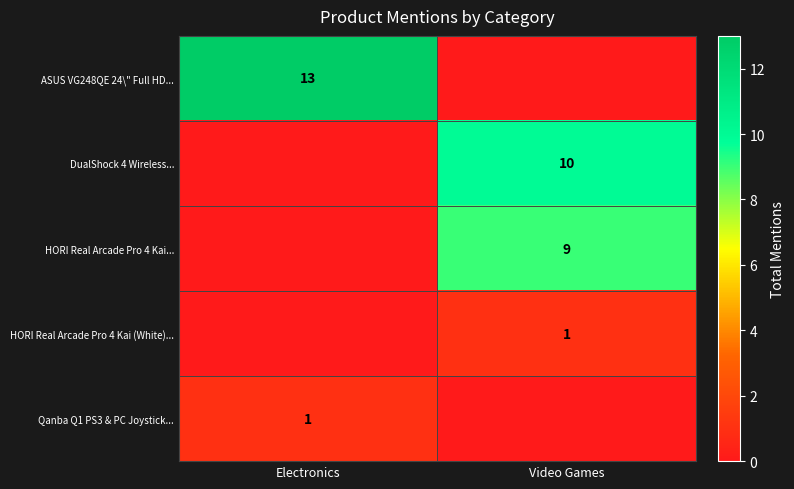

The value of HORI Real Arcade Pro 4 Kai... at Video Games is 5. True or false?

False